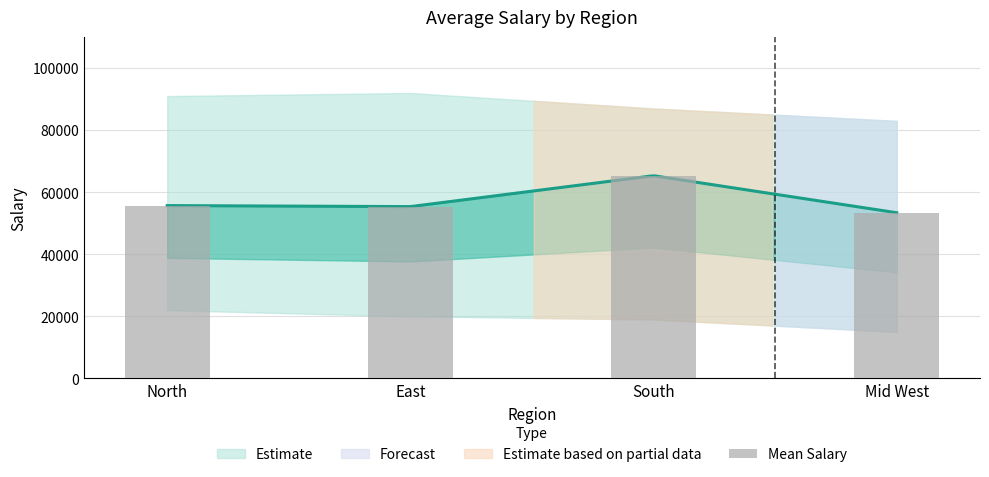

The chart shows a value of 31194 at North. True or false?

False